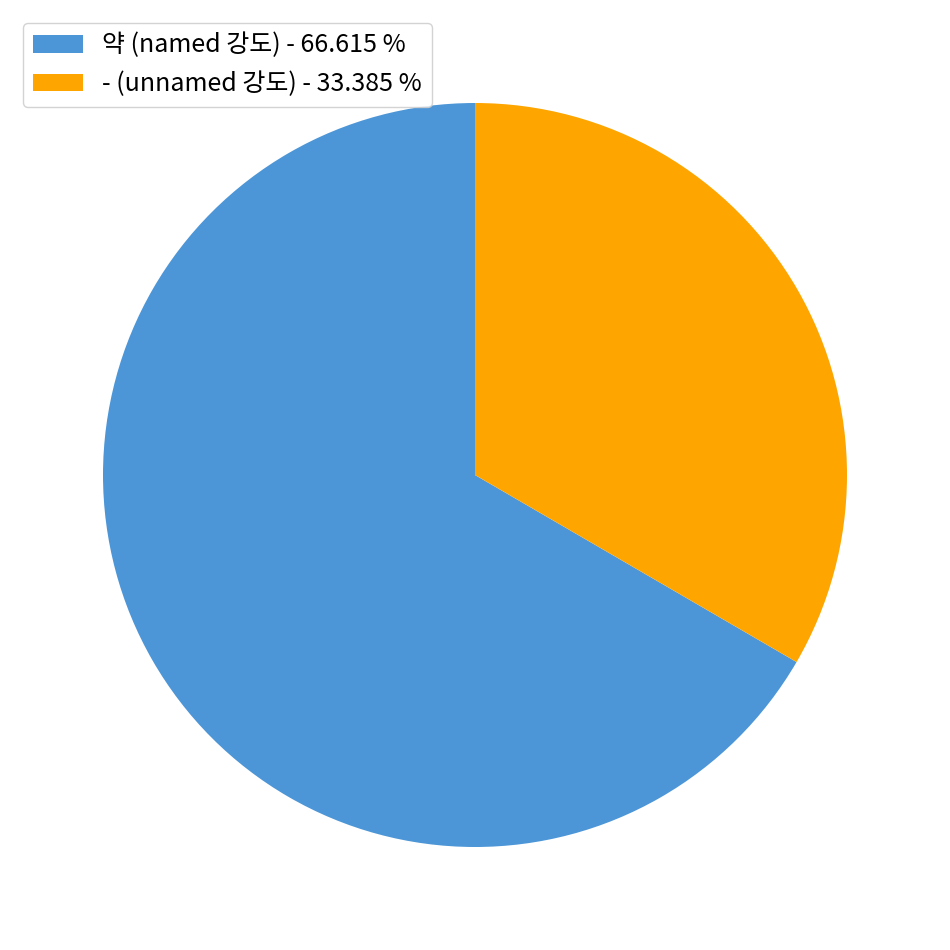

Rank the categories by value from lowest to highest.

- (unnamed 강도) - 33.385 %, 약 (named 강도) - 66.615 %